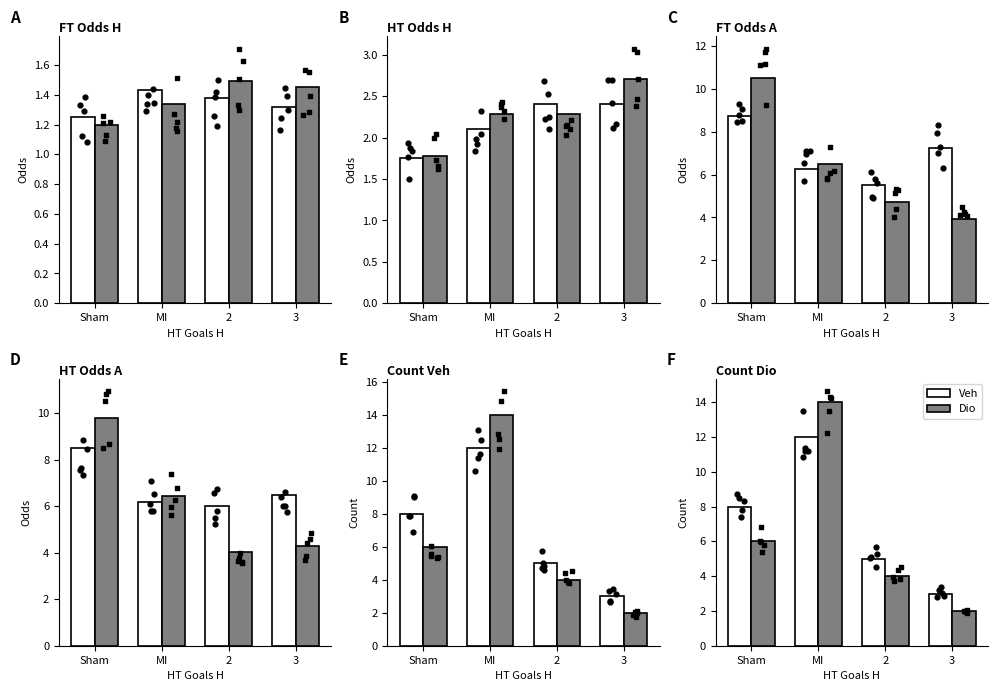

Which series has the largest Y range (max minus min)?

Dio